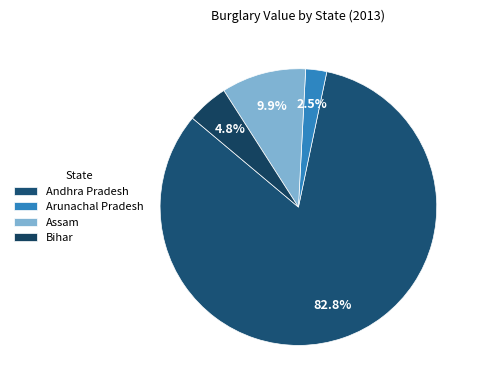

What percentage is NOT represented by Bihar?

95.2%